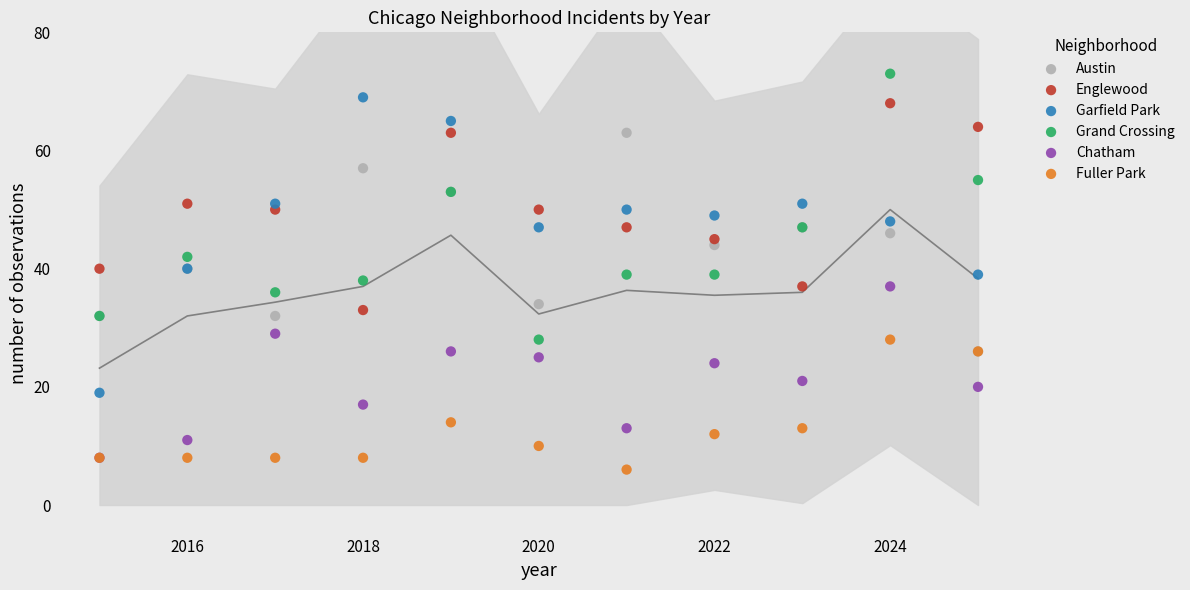

In the Chatham series, what Y value is closest to 22?

21